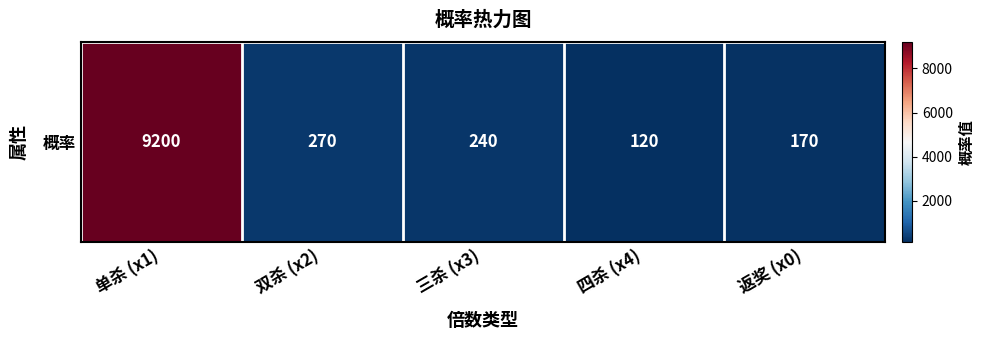

What is the maximum value shown in the chart?

9200